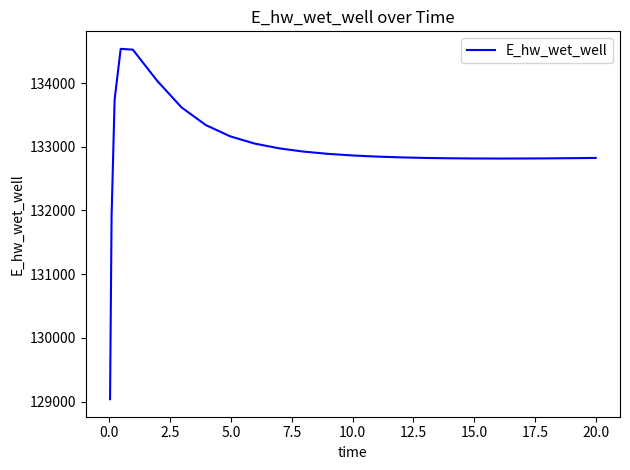

What is the difference between the maximum and minimum values?

5501.0